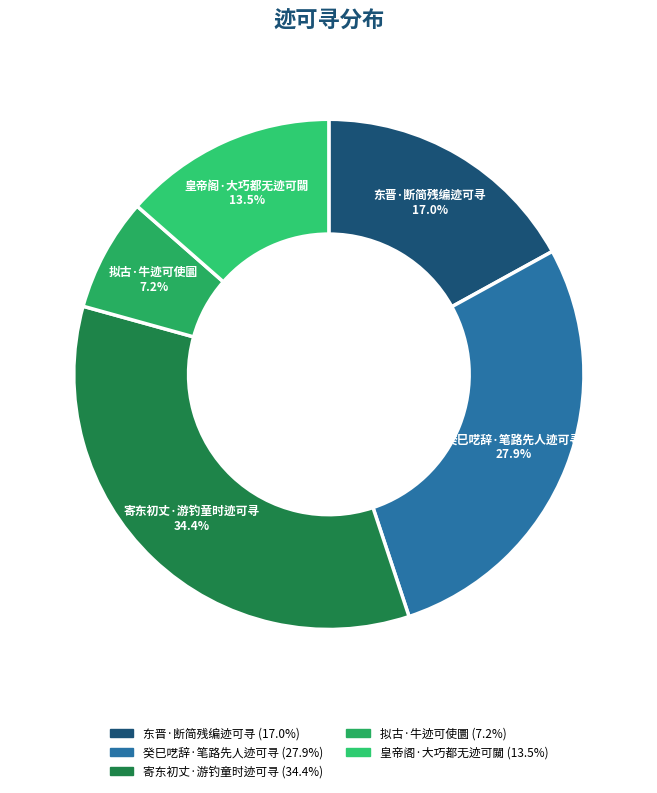

Which category has the smallest portion of the pie?

拟古·牛迹可使圜